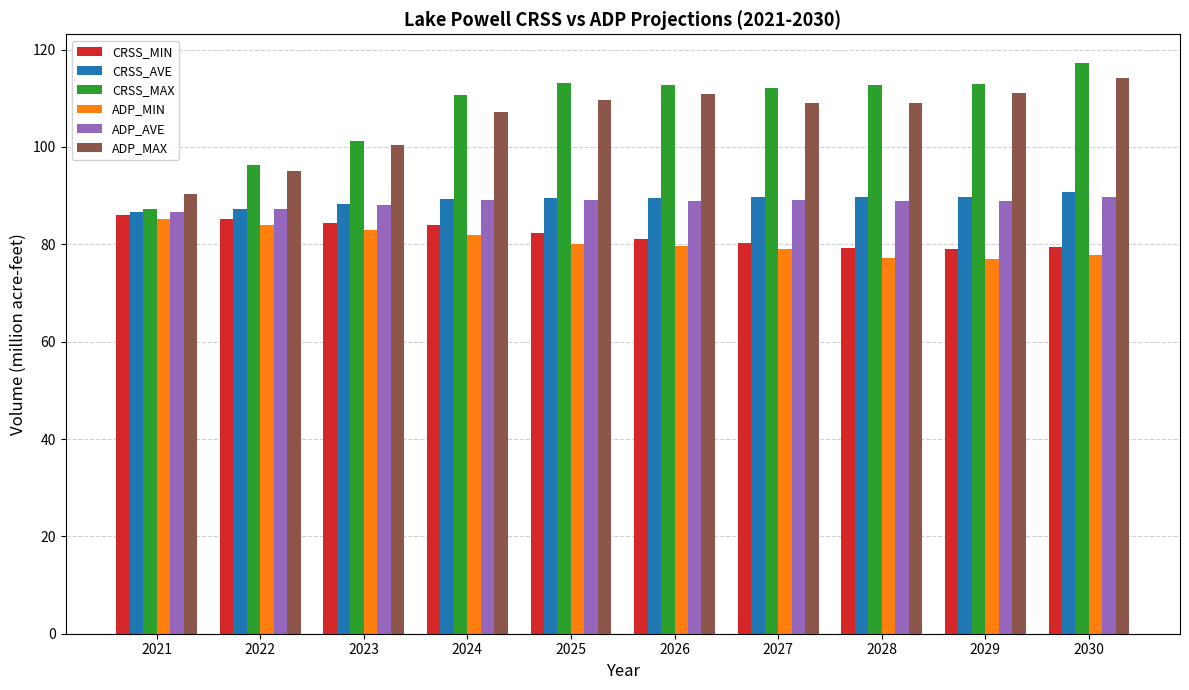

What is the smallest value displayed?

77.1